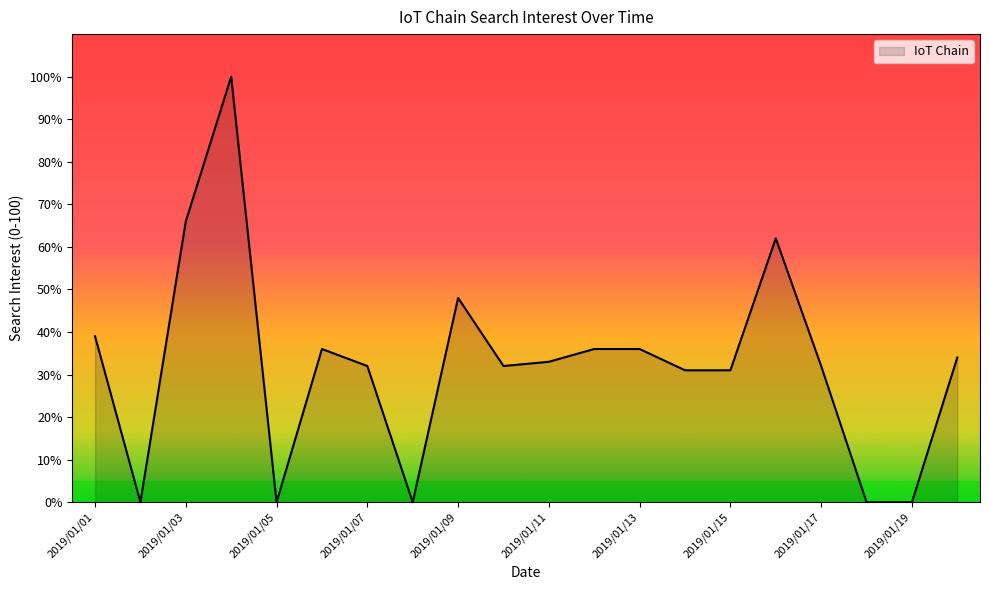

What is the difference between the maximum and minimum values?

100